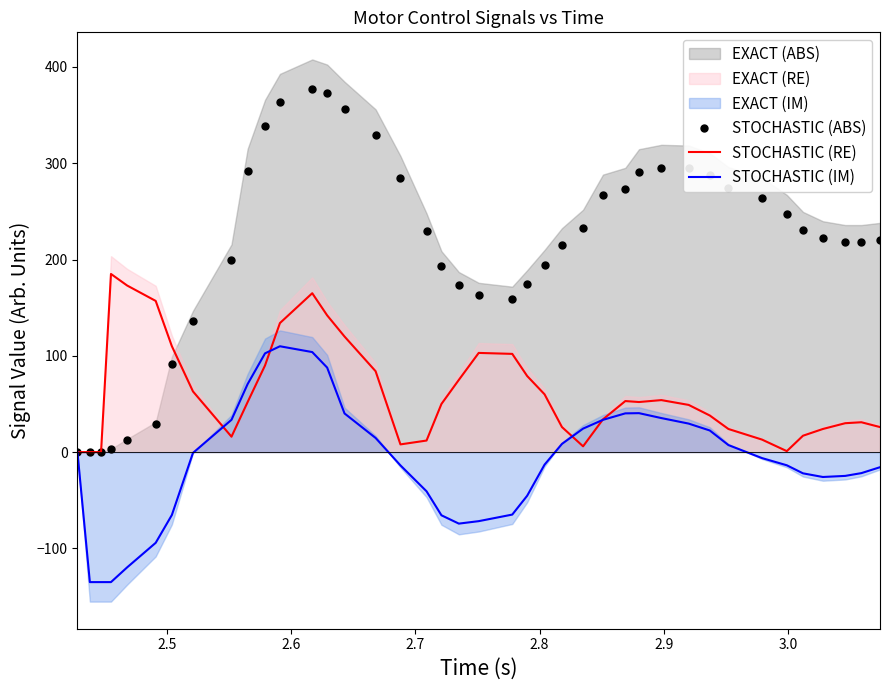

What is the value of the STOCHASTIC (ABS) point at the 20th from the left?

173.1